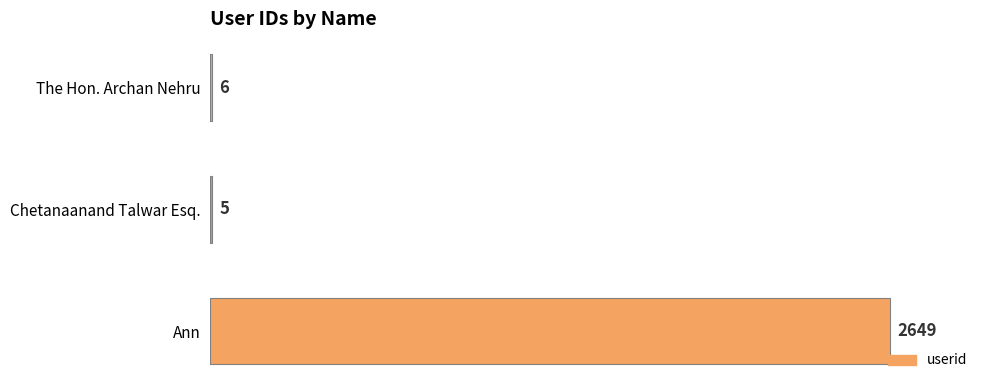

The chart shows a value of 5 at Chetanaanand Talwar Esq.. True or false?

True